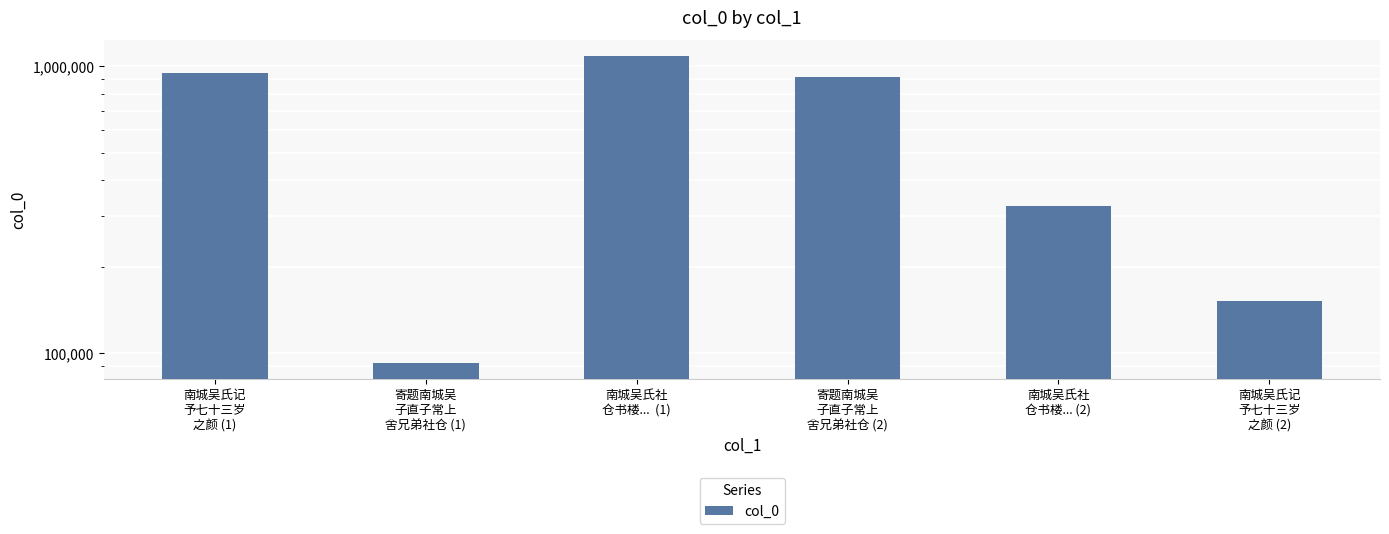

What is the average value?

587518